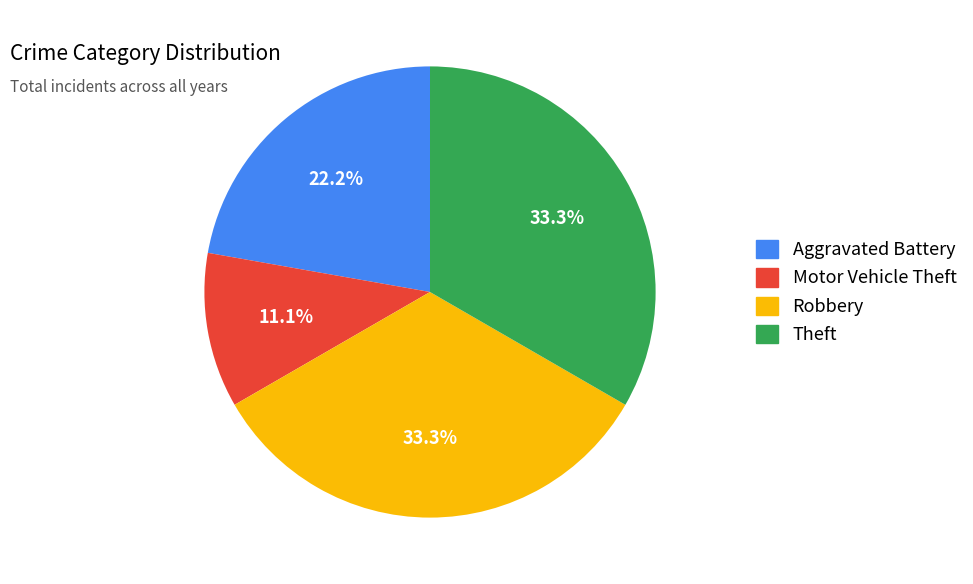

What is the smallest slice in the pie chart?

Motor Vehicle Theft